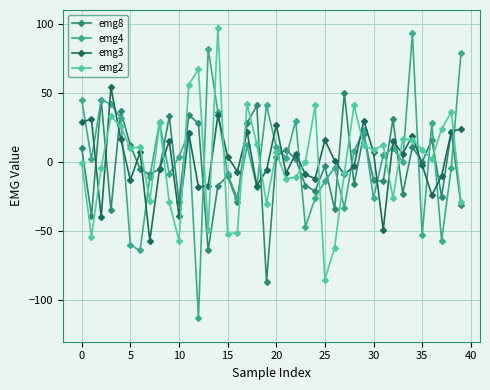

True or false: emg8 has more than 1 points higher than both neighbors.

True